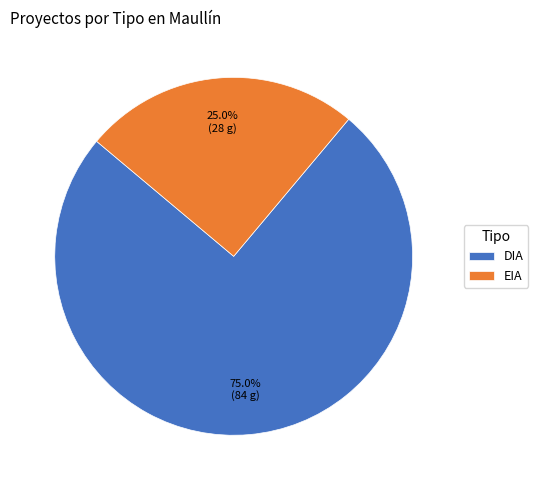

To the nearest percent, what portion does EIA represent?

25%